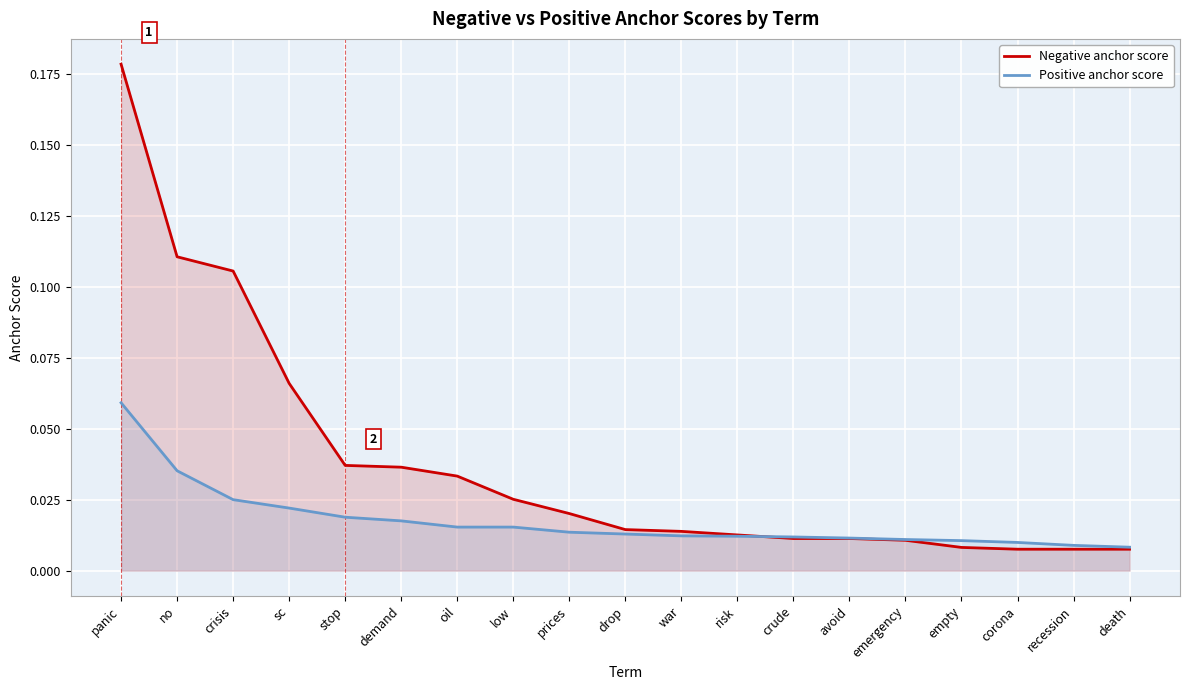

How many distinct data groups are displayed?

2